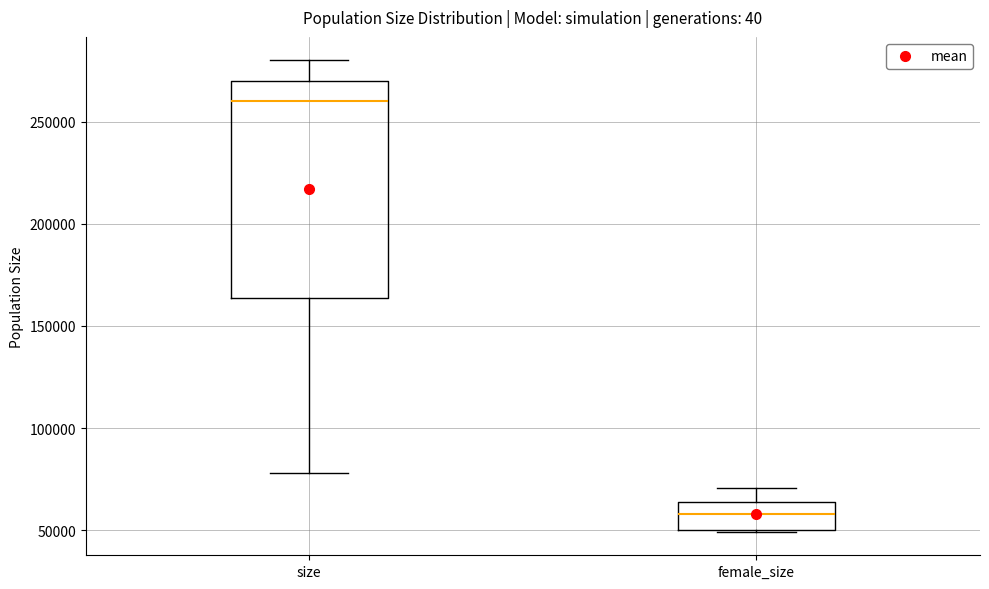

Reading left to right, transcribe this box plot: for each box, give where its median line is, the range the box spans, and where its two whiskers end, as read against the y-axis. The values are not printed on the chart, so give them approximately, as read against the axis.

size: median 260000, box 165000 to 270000, whiskers 80000 to 280000
female_size: median 60000, box 50000 to 65000, whiskers 50000 to 70000